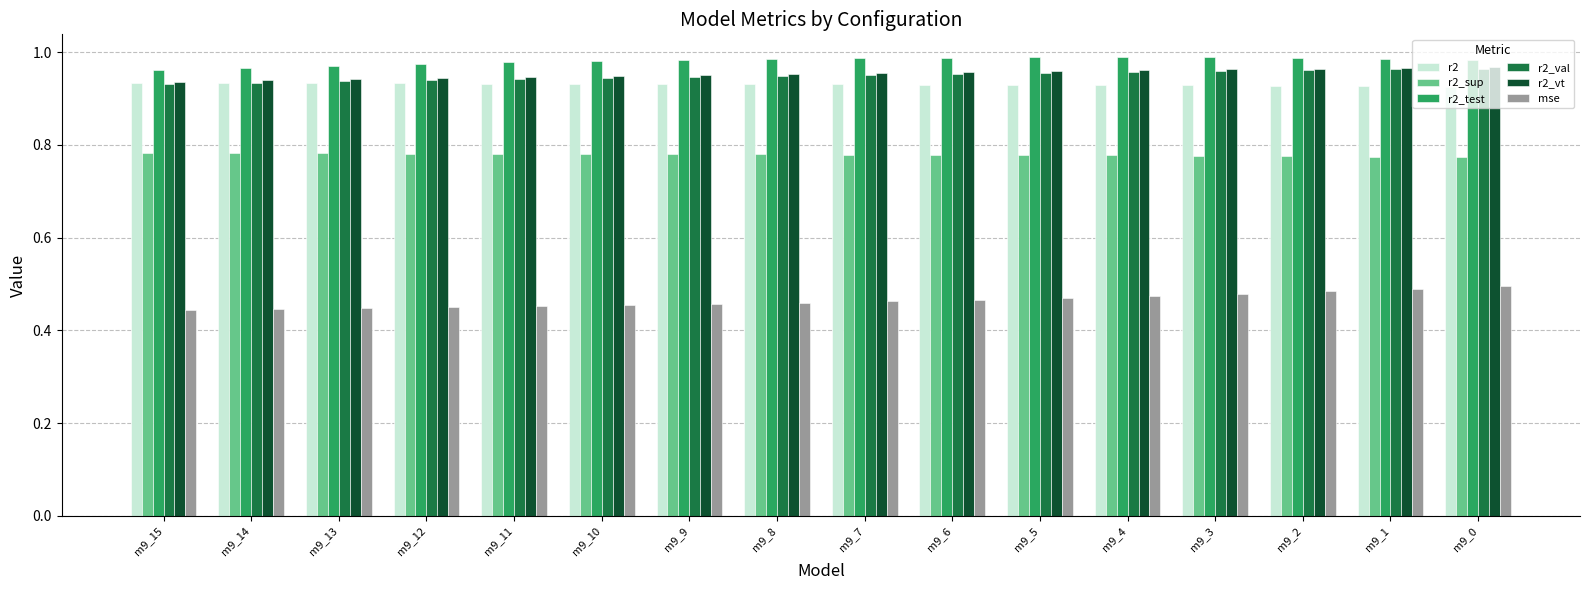

At how many categories does at least one series exceed 0?

16